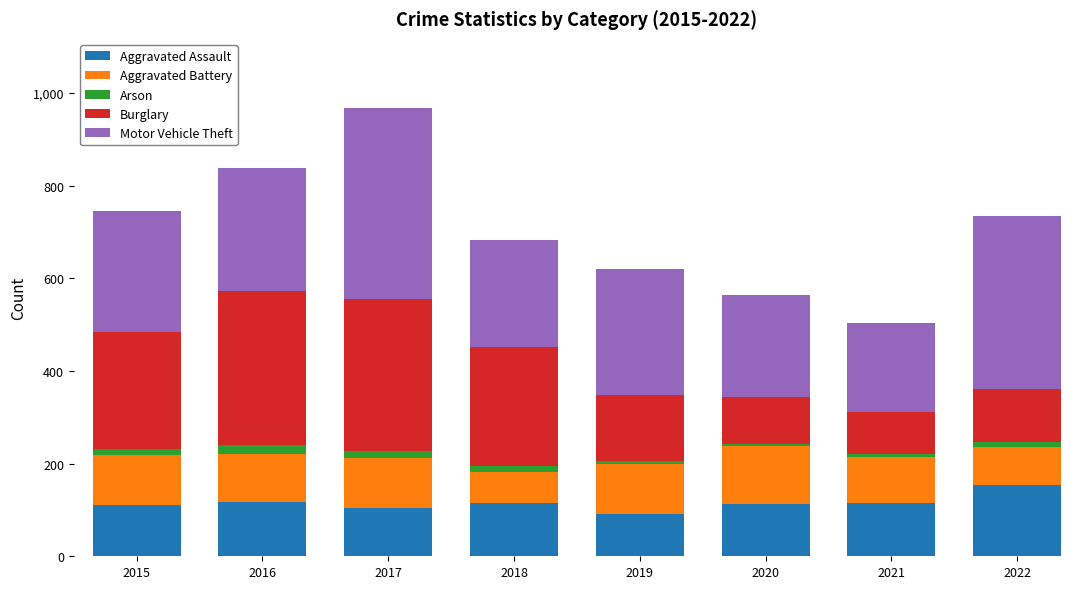

The value of Aggravated Assault at 2016 is 118. True or false?

True